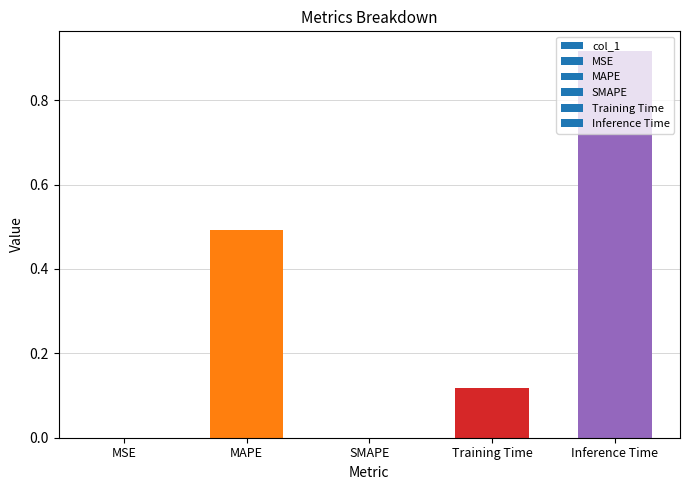

What is the sum of all values?

1.5